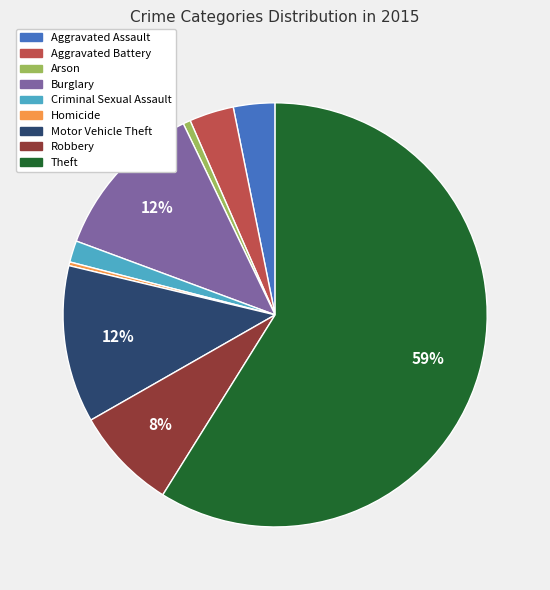

To the nearest percent, what percentage of the pie is Motor Vehicle Theft?

12%